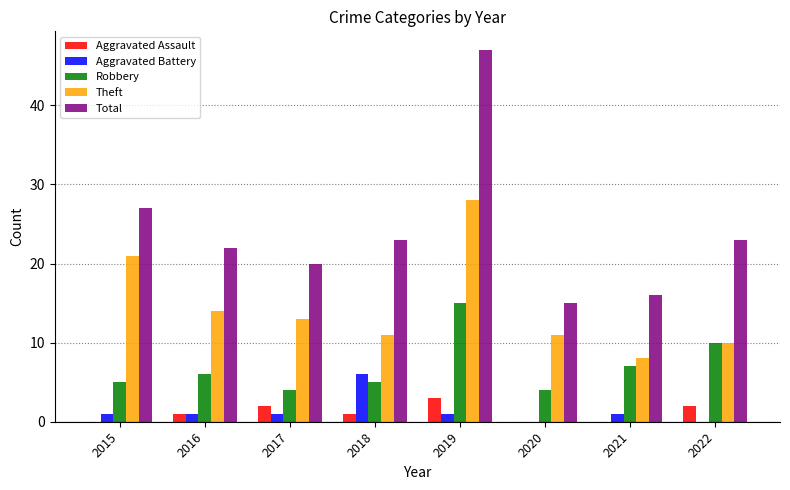

What is the sum of the Aggravated Assault values at 2020 and 2019?

3